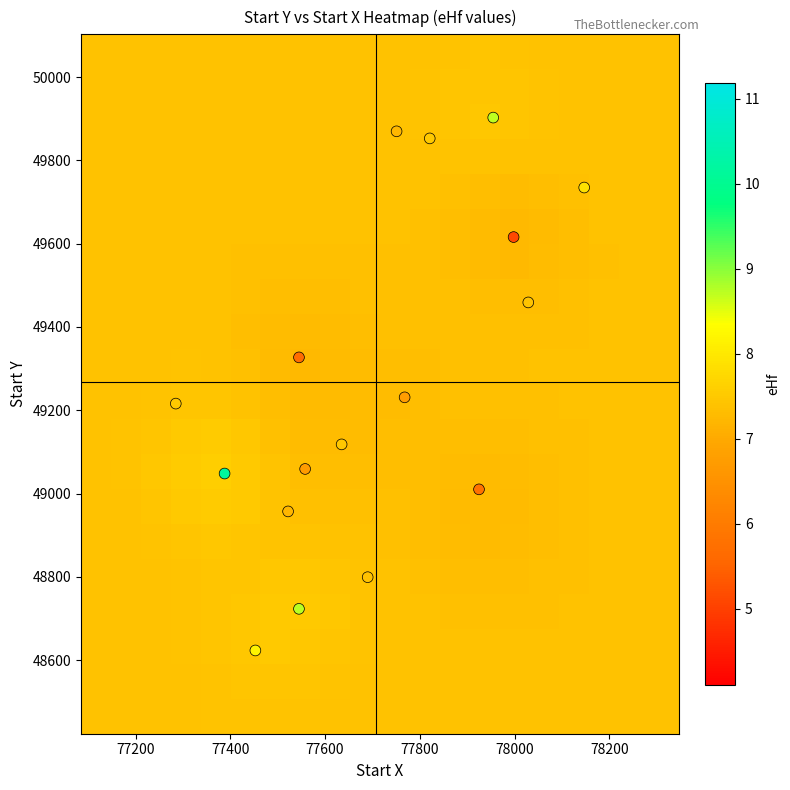

Which series has the largest total across all categories?

start_x